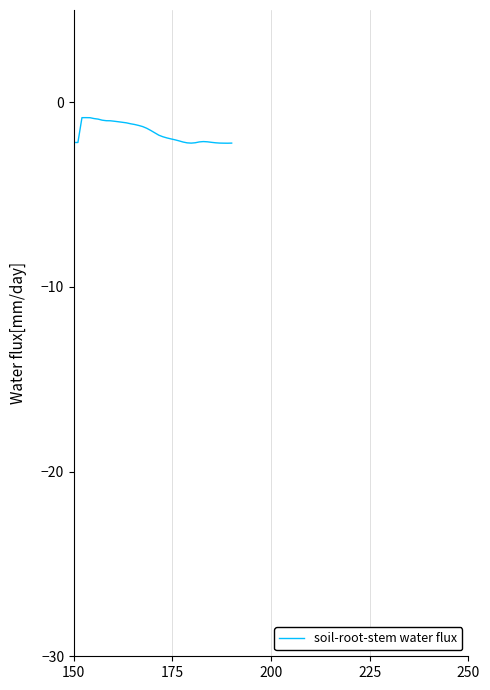

Count the number of categories in the chart.

40